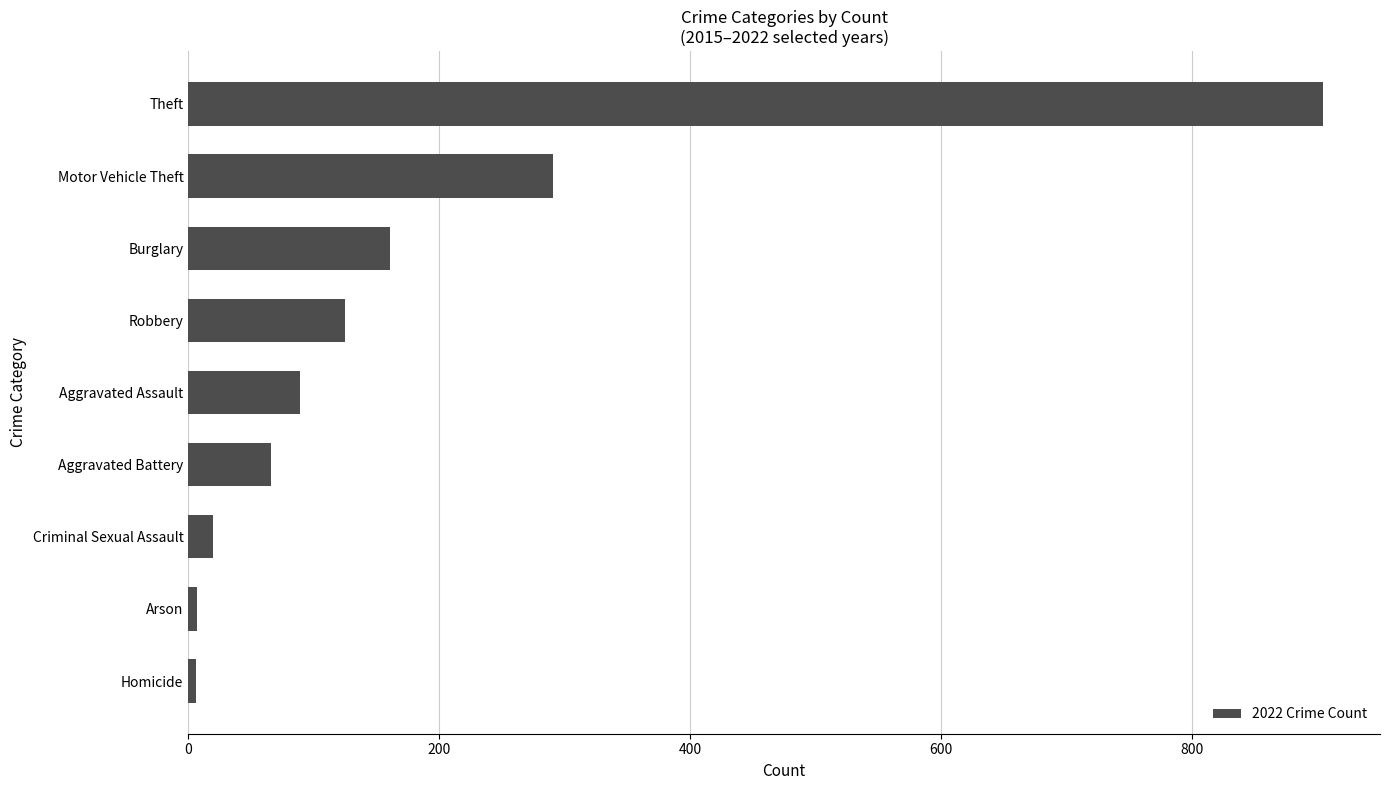

At which category does the chart reach its peak across all series?

Theft